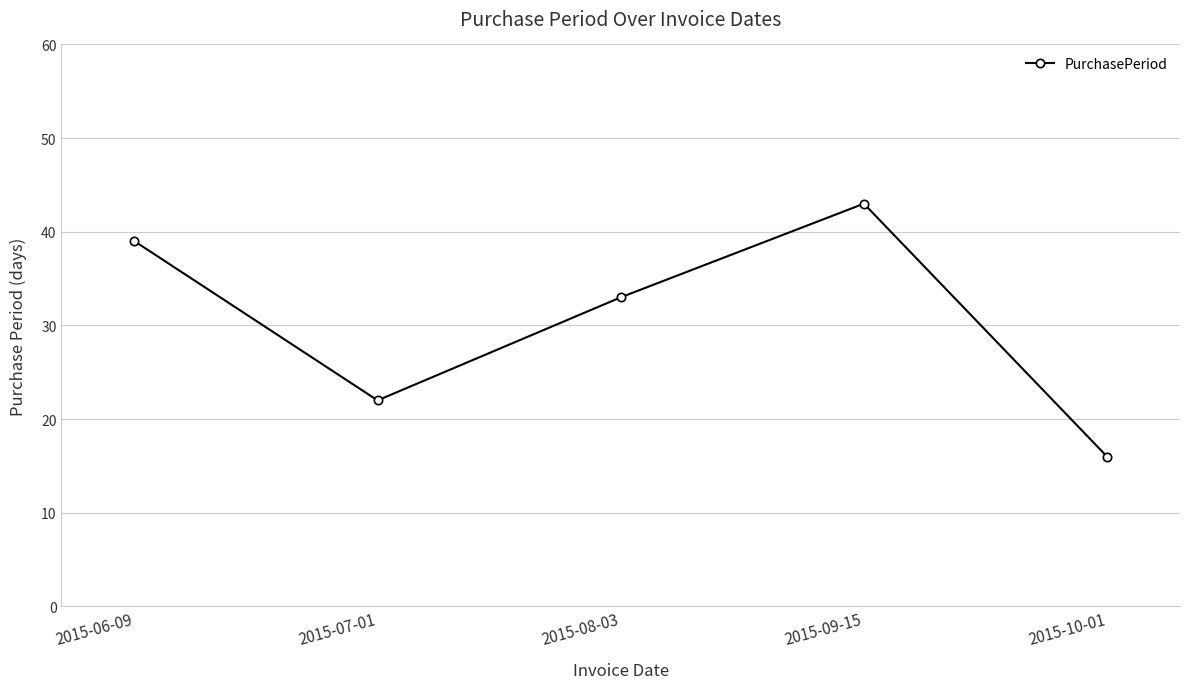

What is the smallest value displayed?

16